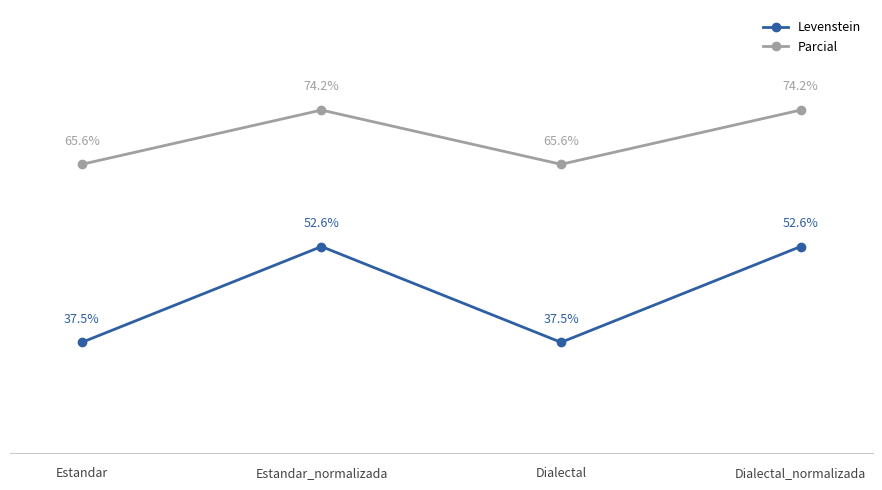

What are all the series names shown in the legend?

Levenstein, Parcial